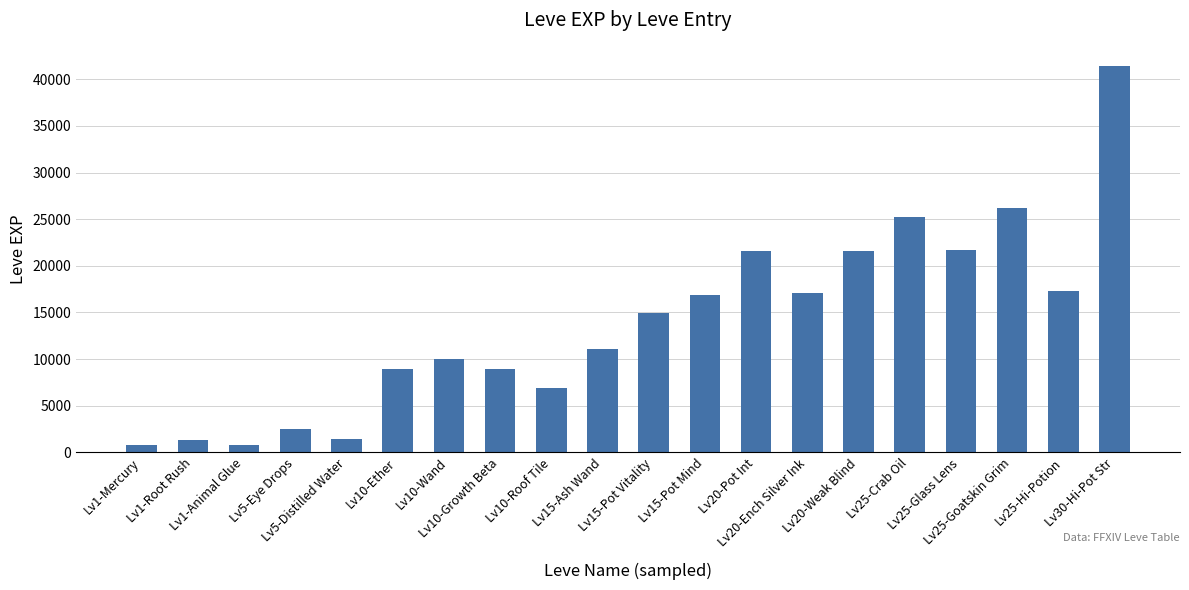

What is the label of the 14th bar from the right?

Lv10-Wand